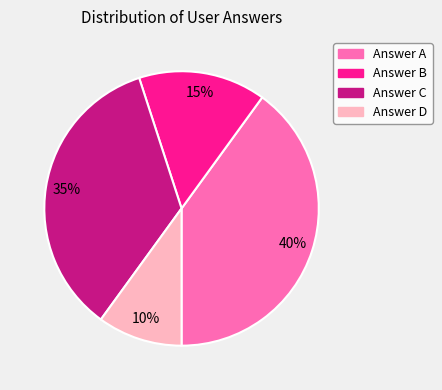

Is Answer B the majority of the pie?

No